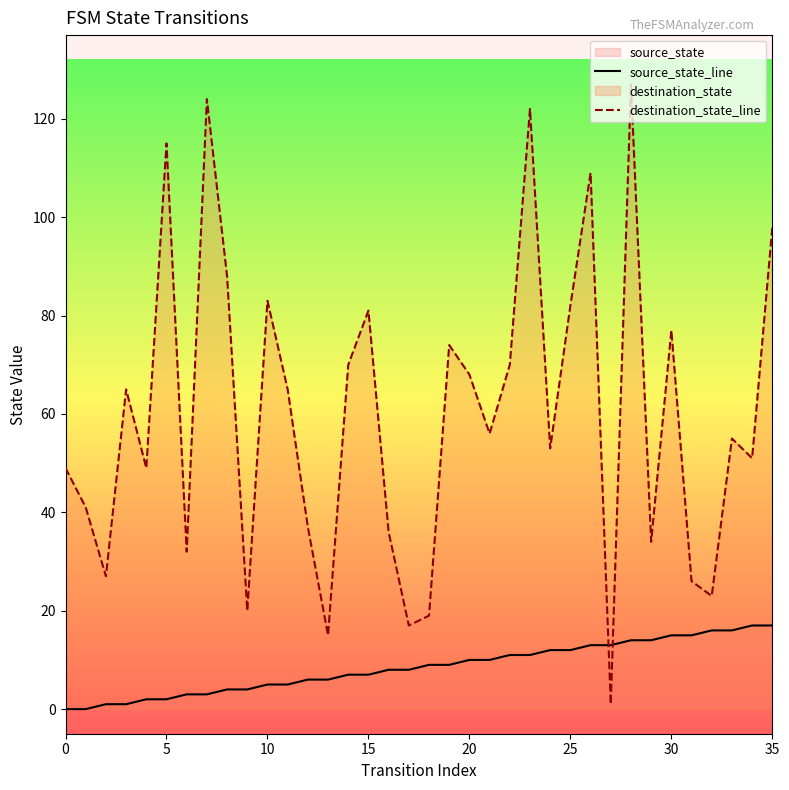

What is the label of the 18th point from the right?

18